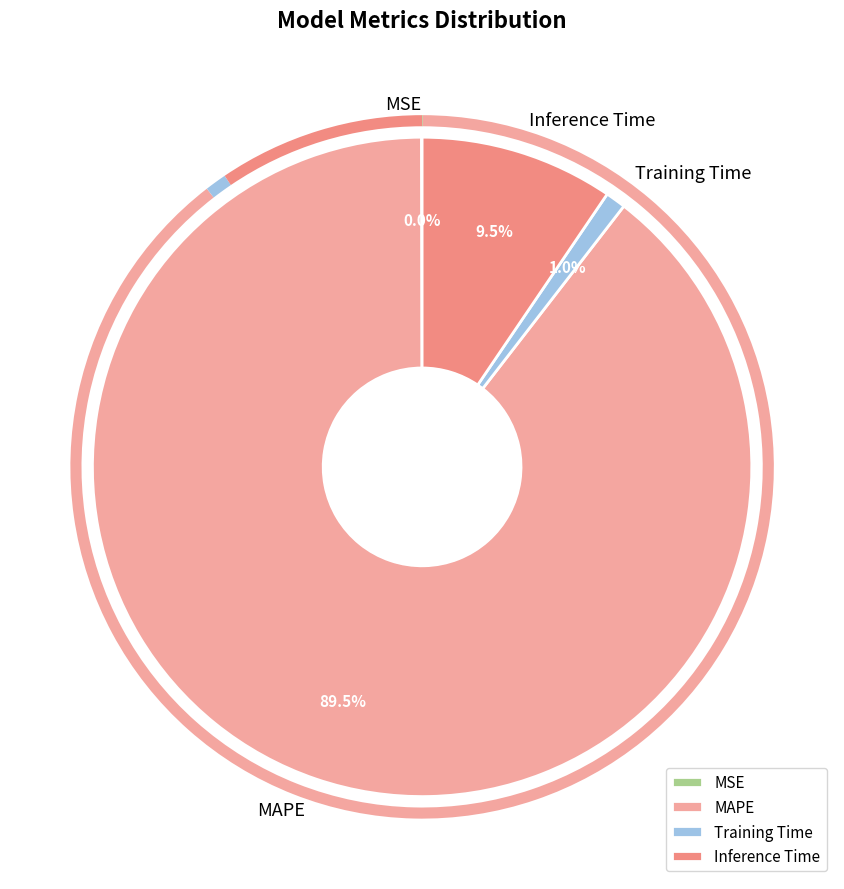

How much of the chart is everything except MAPE?

10.5%